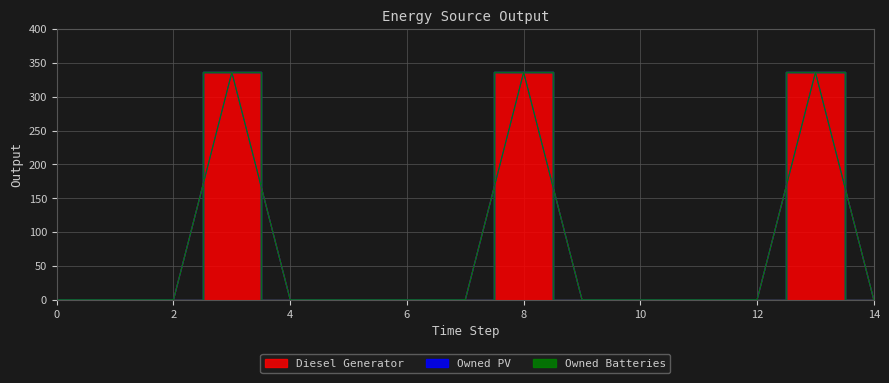

Is this an area chart (filled region under the line)?

No